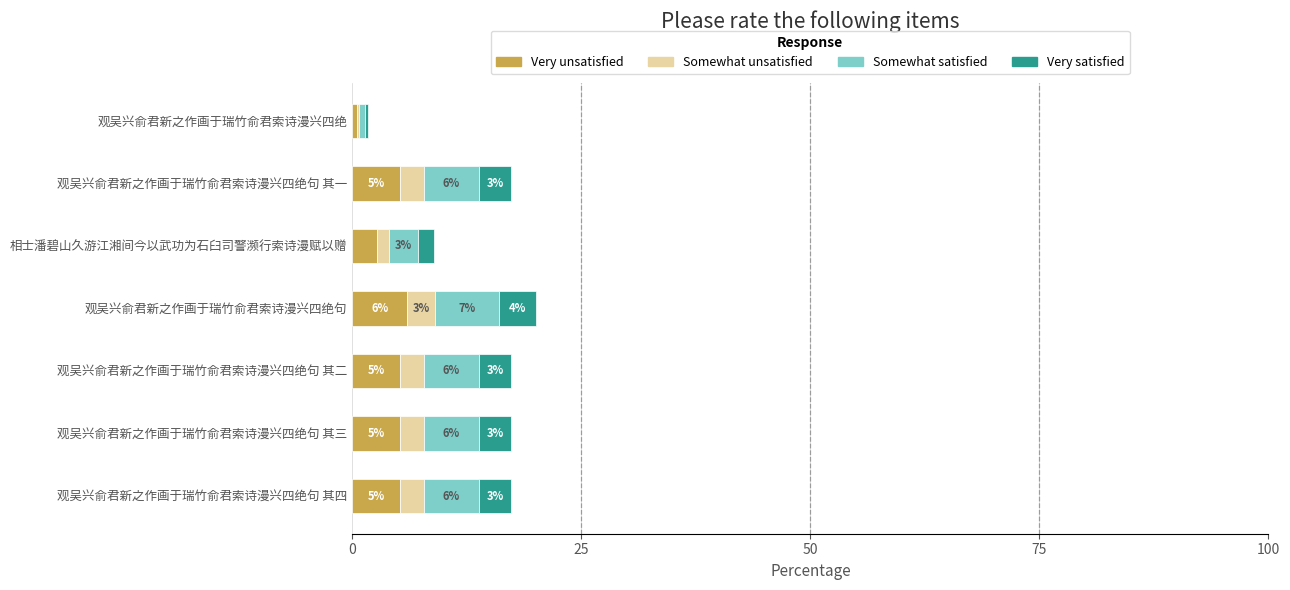

At which category is the sum across all series the highest?

观吴兴俞君新之作画于瑞竹俞君索诗漫兴四绝句